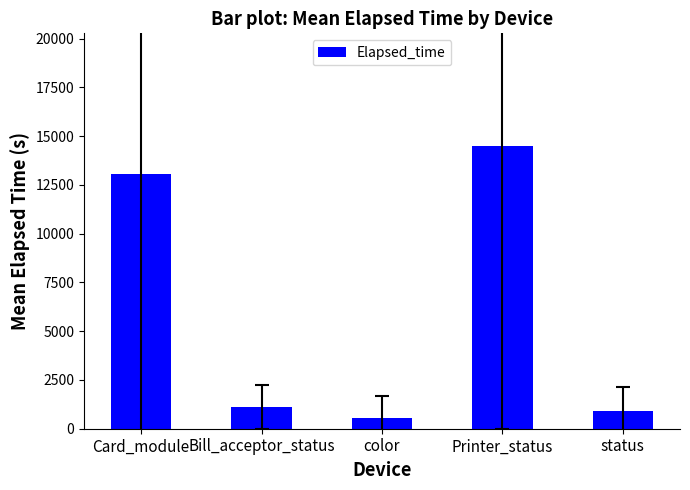

What is the average value?

6020.7